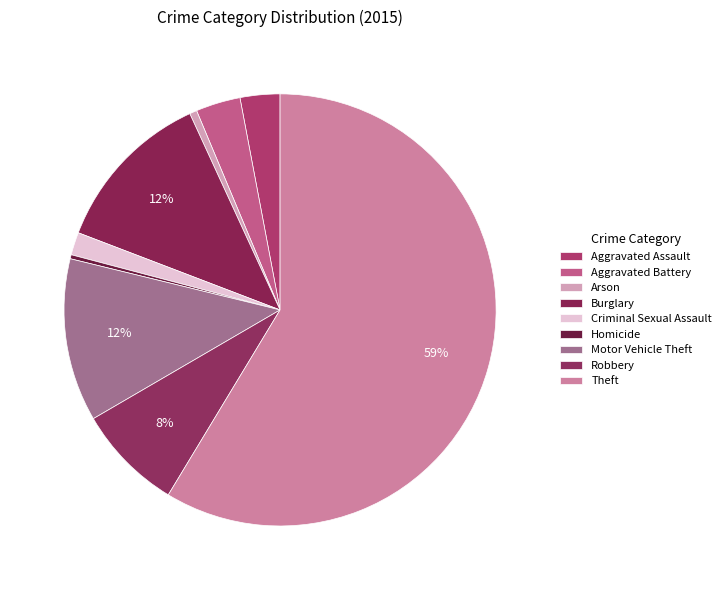

Which has a higher value, Motor Vehicle Theft or Criminal Sexual Assault?

Motor Vehicle Theft